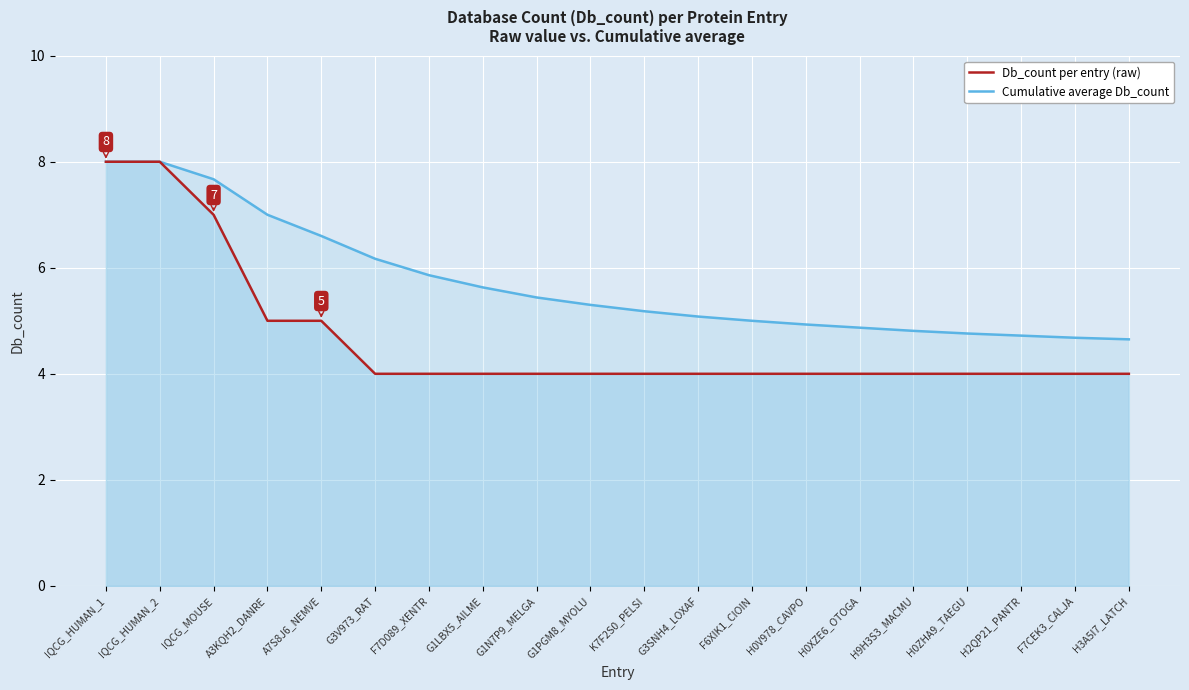

What is the difference between the second highest and second lowest values in the Db_count per entry (raw) series?

4.0